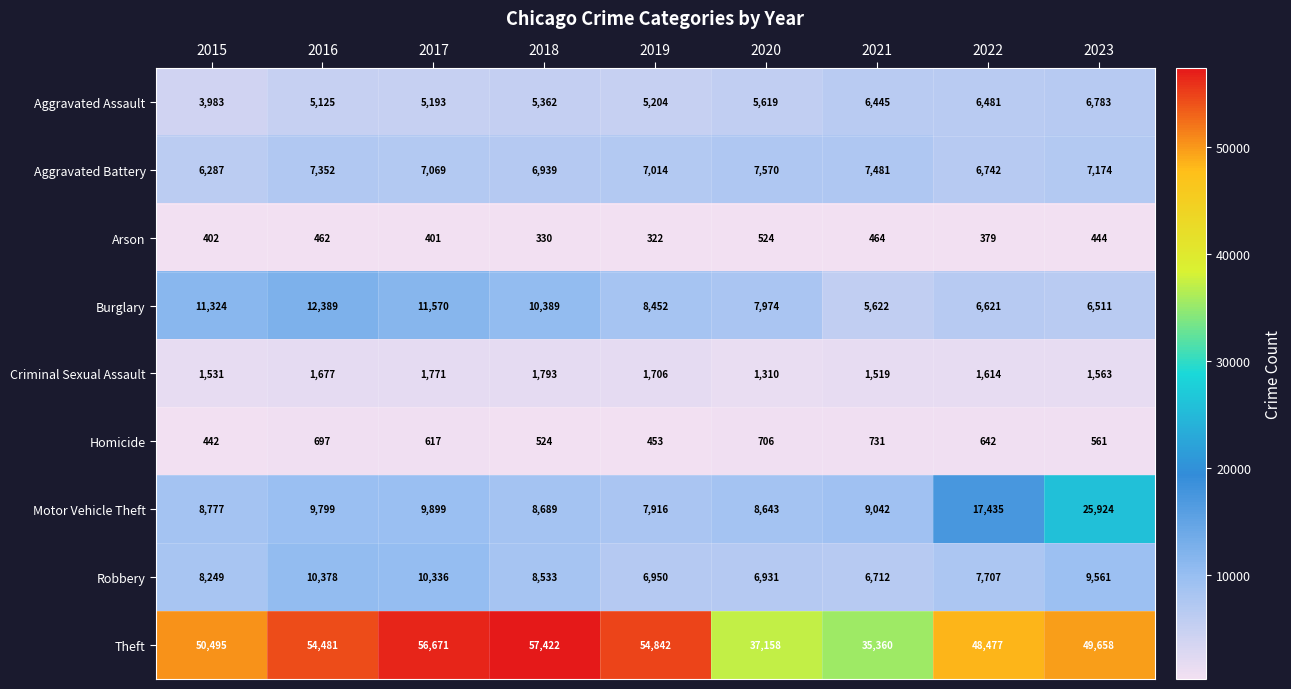

What is the total value across all series at 2019?

92859